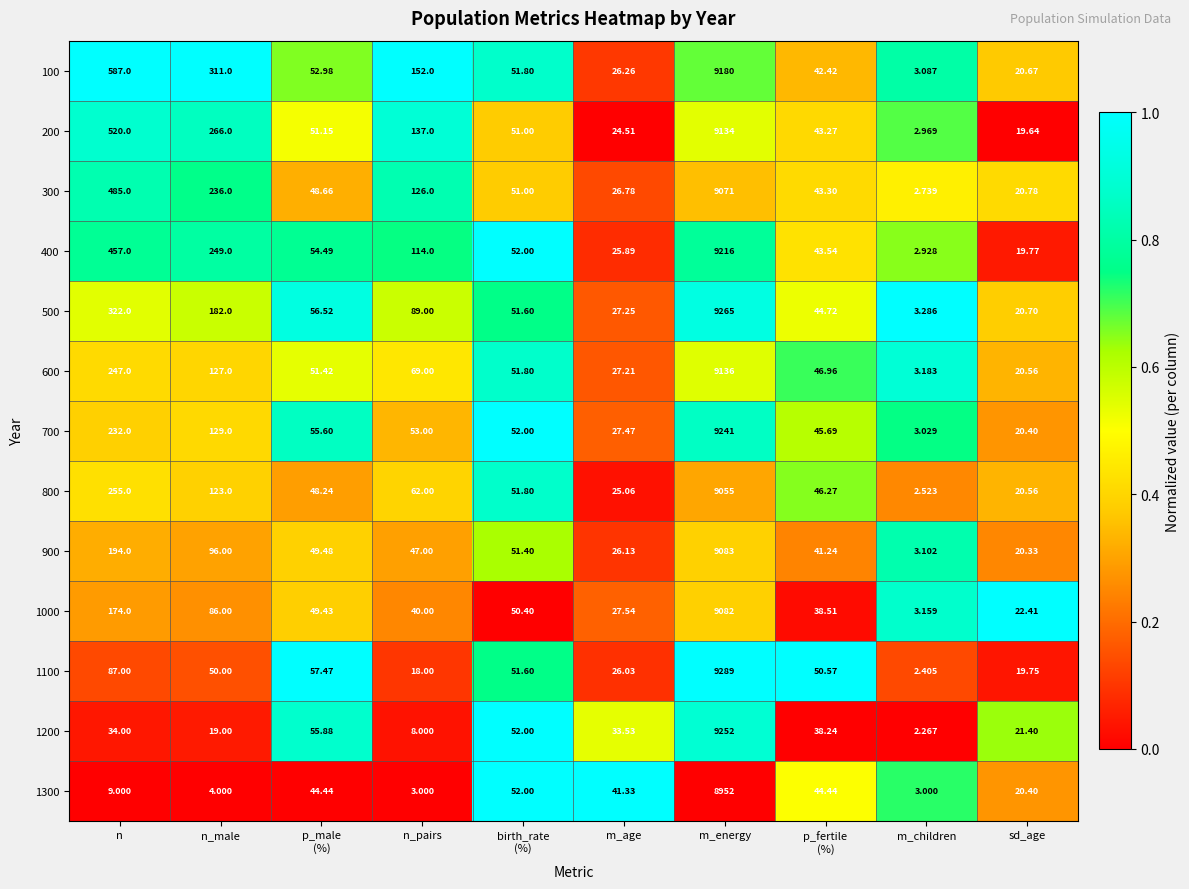

At which label does 900 reach its peak?

m_energy